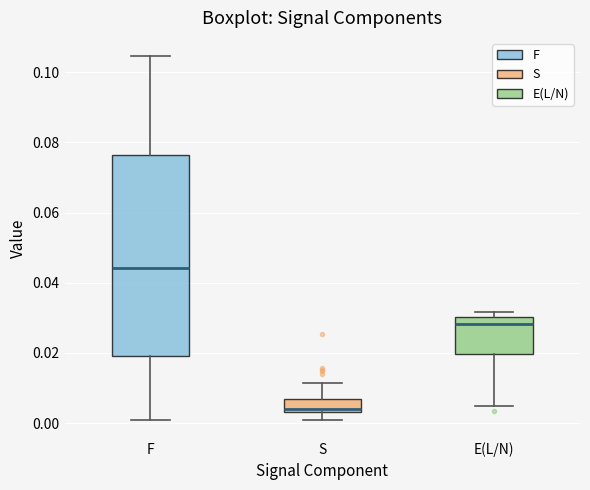

Which box is the tallest, from its lower edge to its upper edge?

F